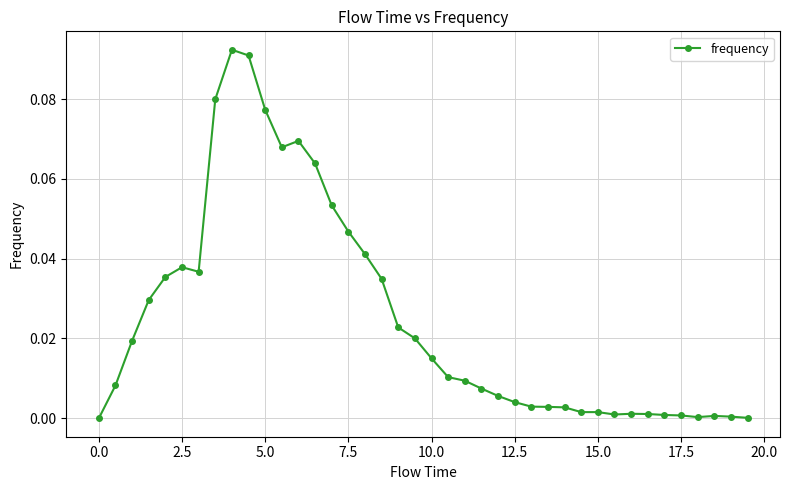

True or false: the data has more than 0 interior local peaks.

True